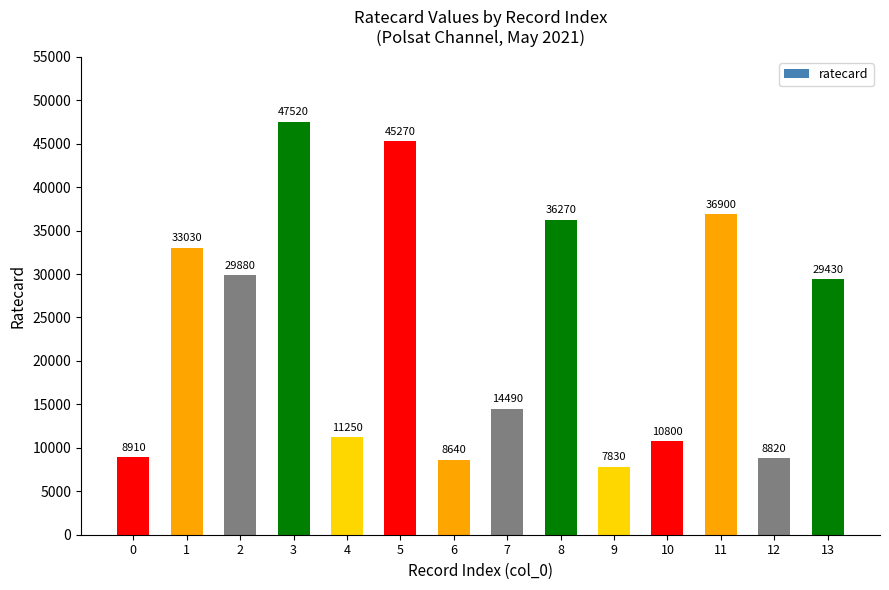

Rank the categories by value from highest to lowest.

3, 5, 11, 8, 1, 2, 13, 7, 4, 10, 0, 12, 6, 9